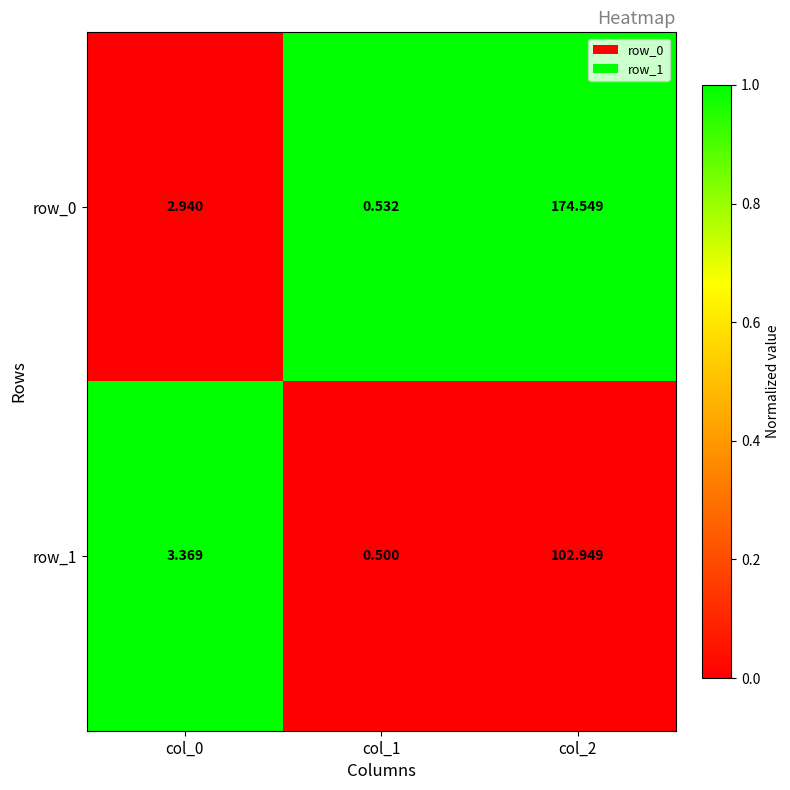

List the labels in order of row_0 value, largest first.

col_2, col_0, col_1